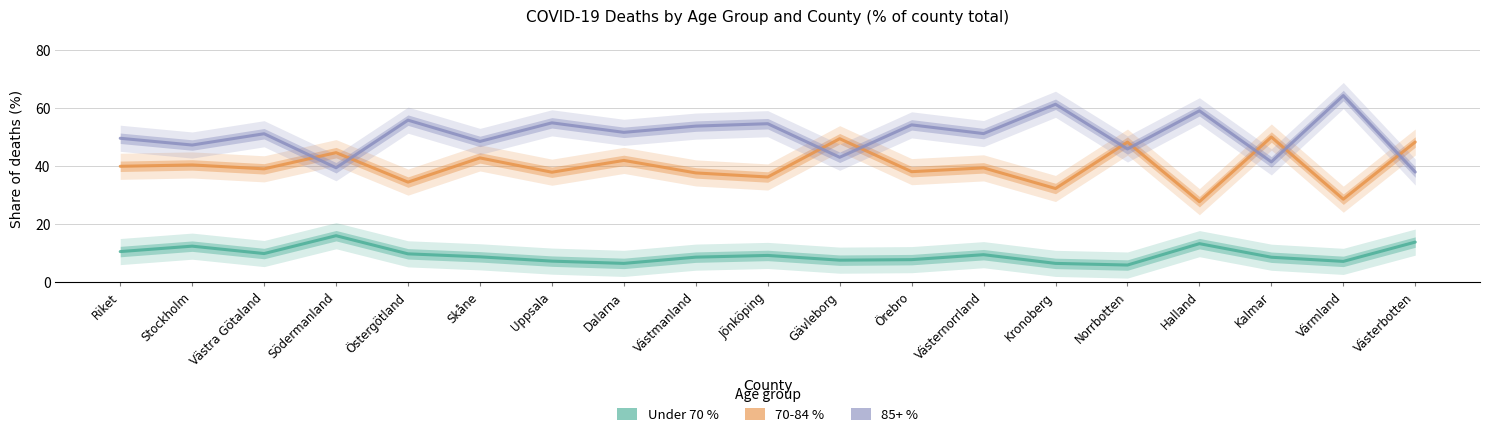

Reading right to left, transcribe all the data shown in this chart.

Under 70 %: 13.8	7.1	8.6	13.2	5.9	6.5	9.4	7.7	7.6	9.2	8.6	6.5	7.2	8.7	9.7	16.0	9.8	12.4	10.5
70-84 %: 48.3	28.6	50.0	27.7	48.2	32.3	39.4	38.1	49.4	36.2	37.6	41.9	37.9	42.8	34.5	44.6	39.0	40.4	39.9
85+ %: 37.9	64.3	41.4	59.0	45.9	61.3	51.2	54.2	43.0	54.6	53.8	51.6	54.9	48.5	55.8	39.4	51.1	47.2	49.6